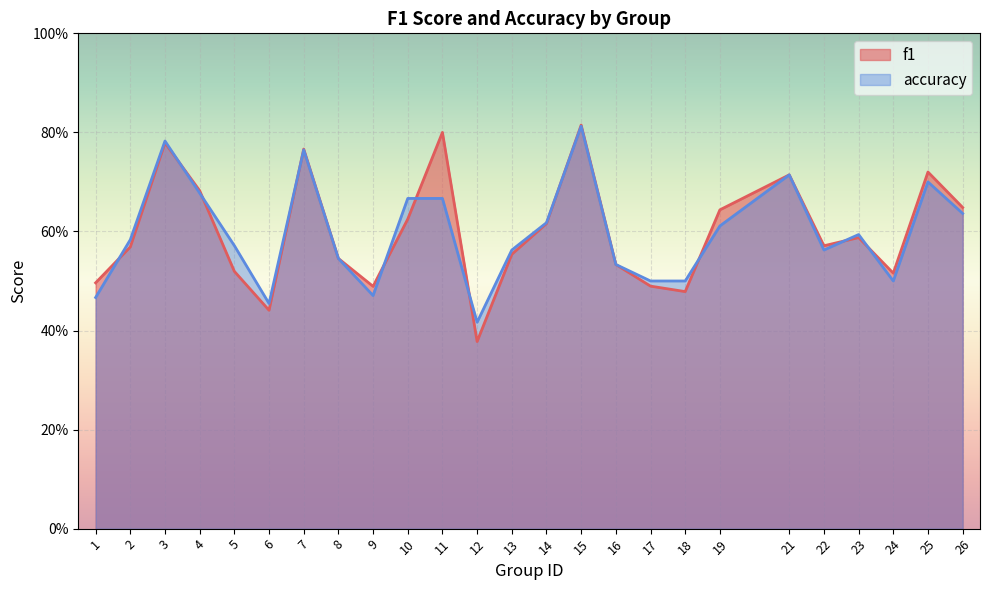

What is the sum of all accuracy values?

14.9